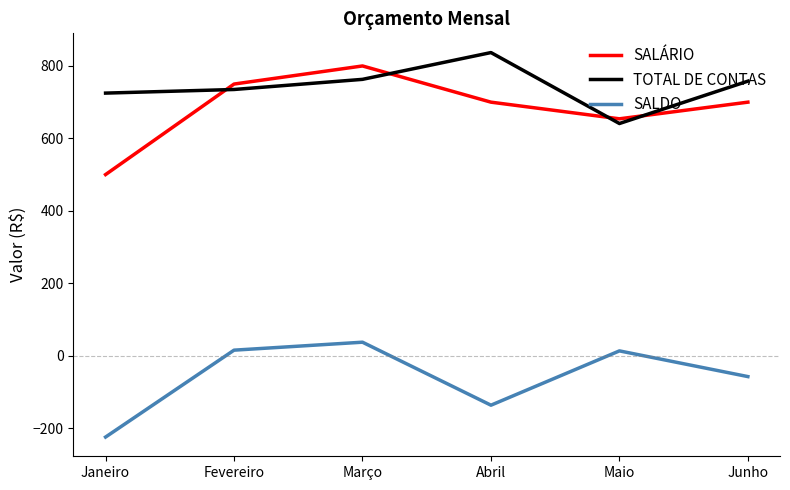

Count the number of data series in this chart.

3